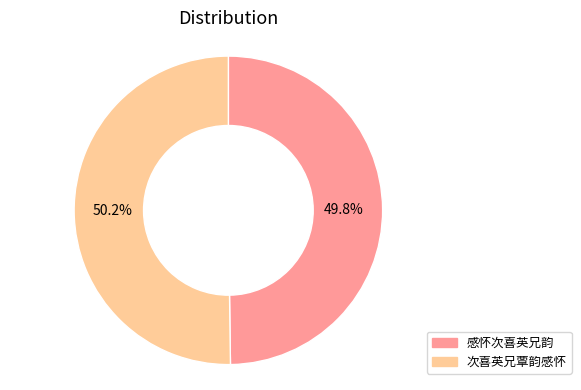

What percentage do 感怀次喜英兄韵 and 次喜英兄覃韵感怀 together represent?

100.0%